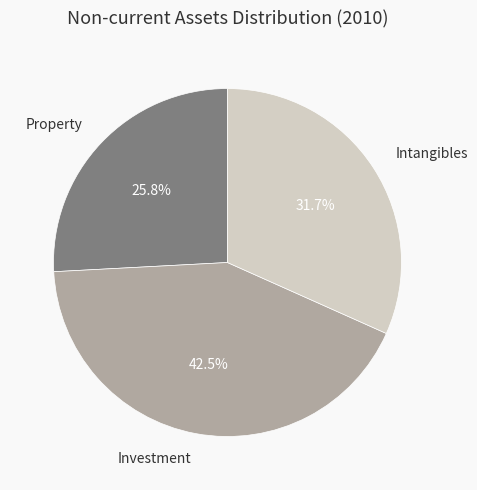

What percentage is the Intangibles slice, to the nearest percent?

32%